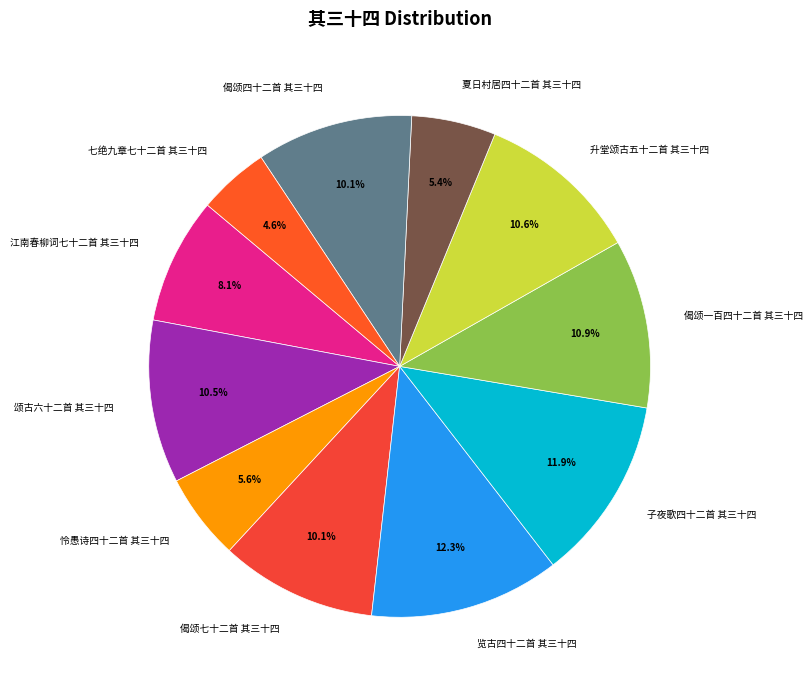

To the nearest percent, what is the difference between the largest and smallest slice percentages?

8%